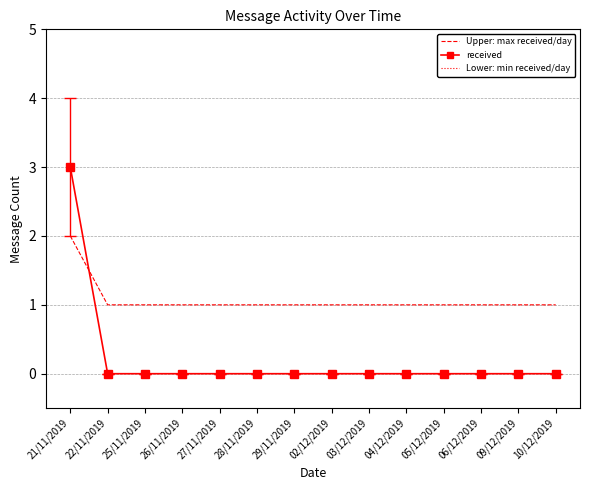

What position from the left is 21/11/2019?

1